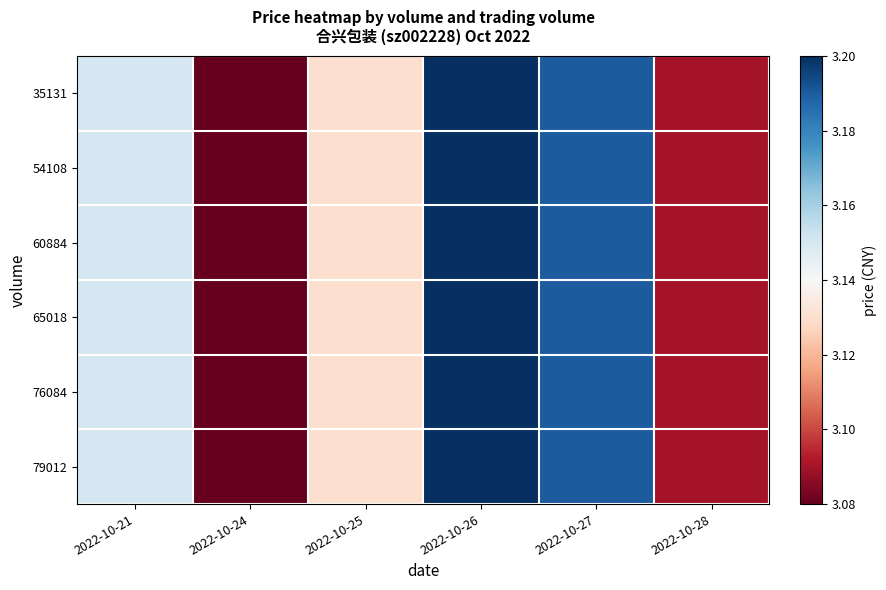

How many series are shown in this chart?

6